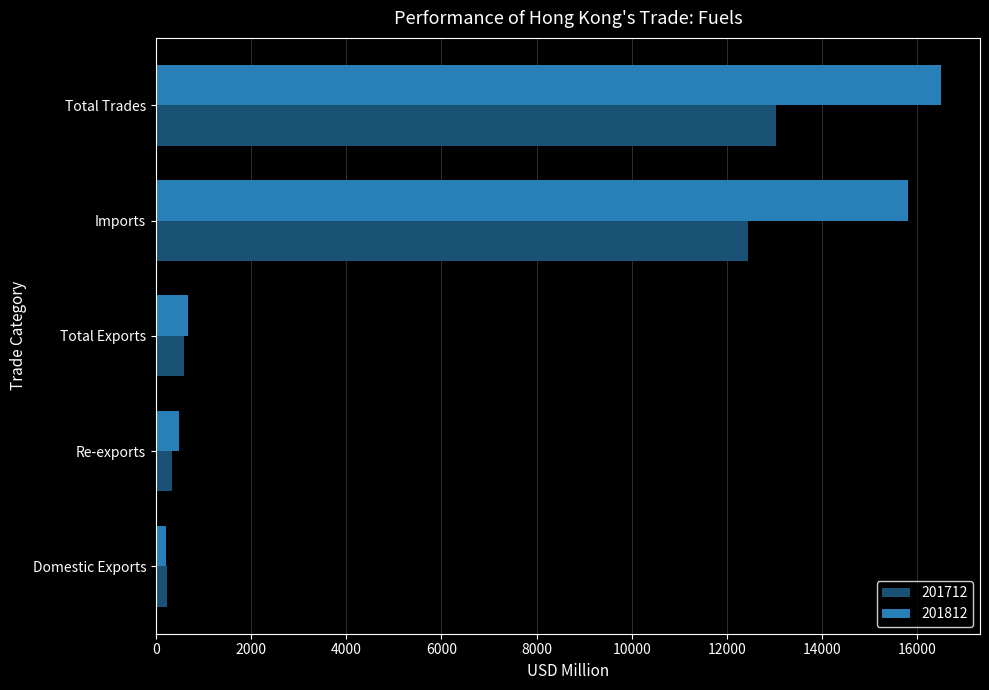

How many values in the 201812 series exceed 682?

3